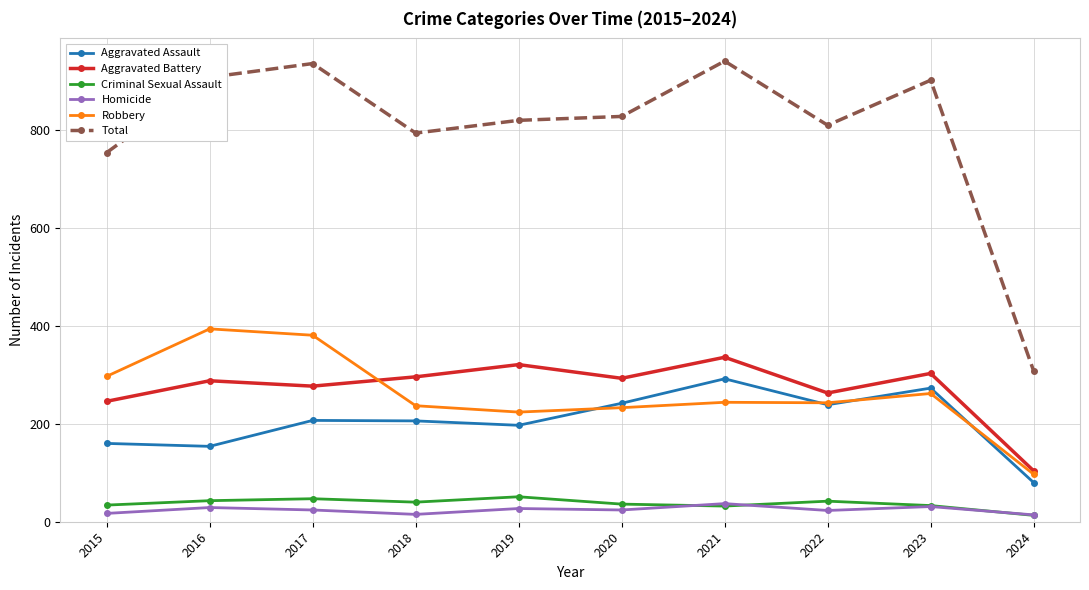

True or false: Robbery and Total intersect in this chart.

False